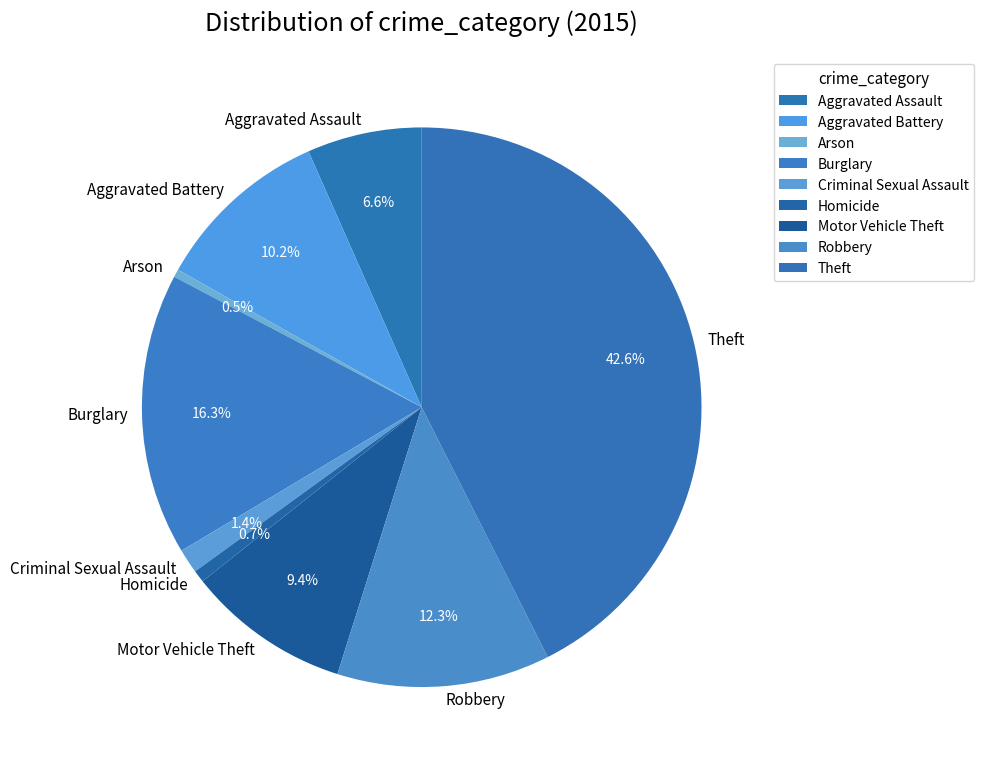

How many slices are in this pie chart?

9